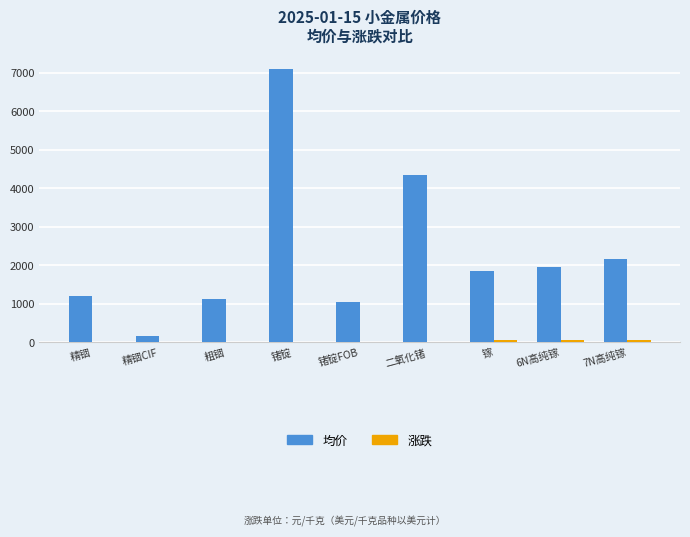

Which series has the largest range (max minus min)?

均价